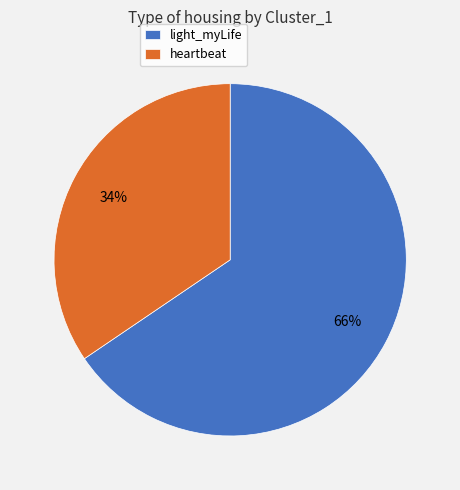

Does light_myLife account for over 50% of the chart?

Yes